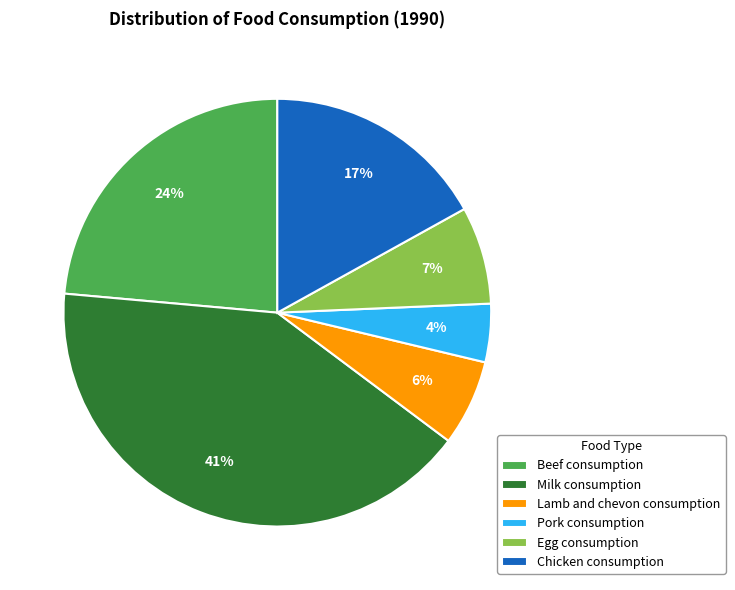

Approximately how many times larger is the value at Lamb and chevon consumption compared to Chicken consumption?

0.4